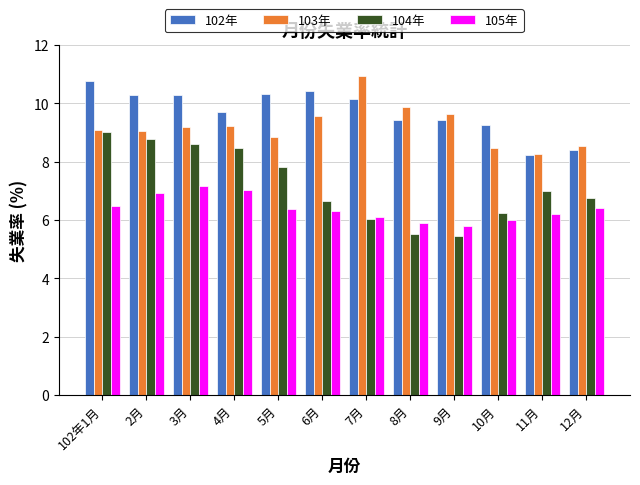

At which label does 104年 reach its peak?

102年1月